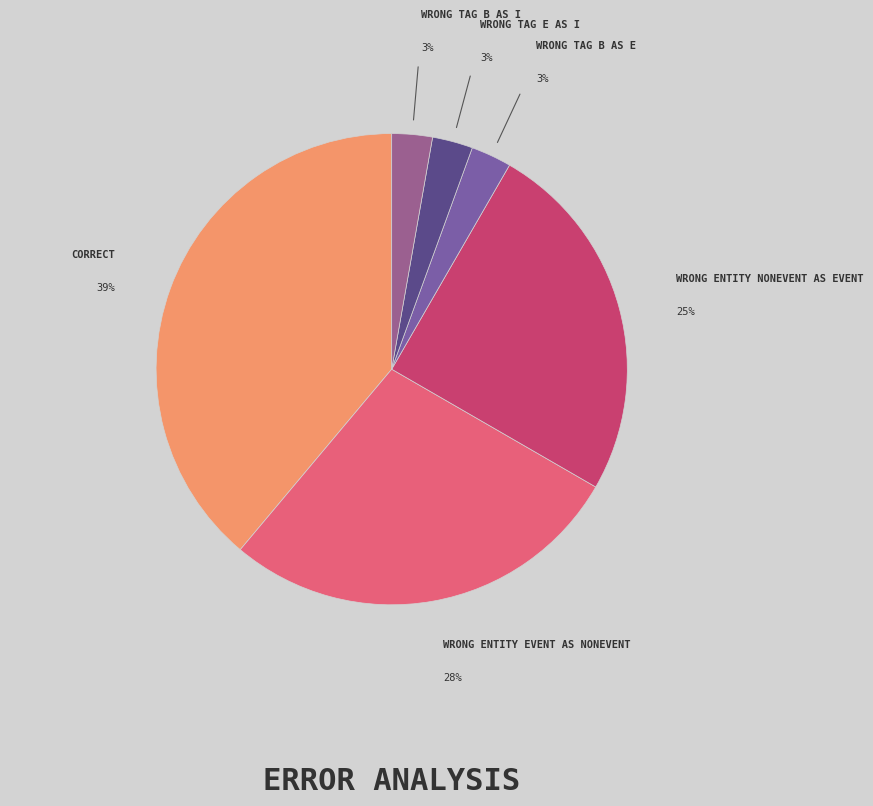

How many slices are in this pie chart?

6